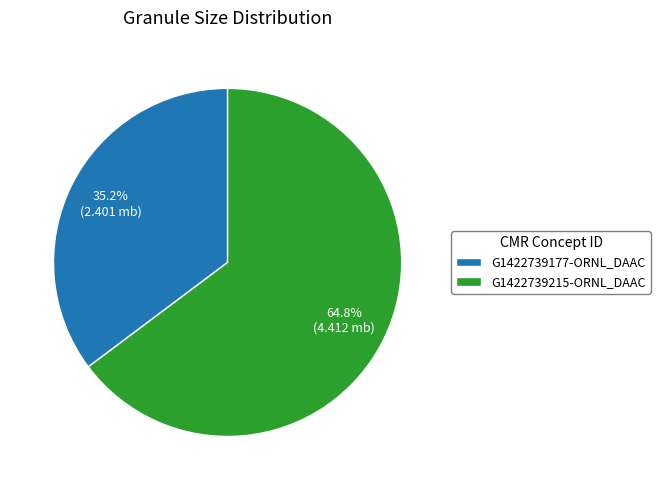

Is the sum of G1422739177-ORNL_DAAC and G1422739215-ORNL_DAAC greater than half?

Yes